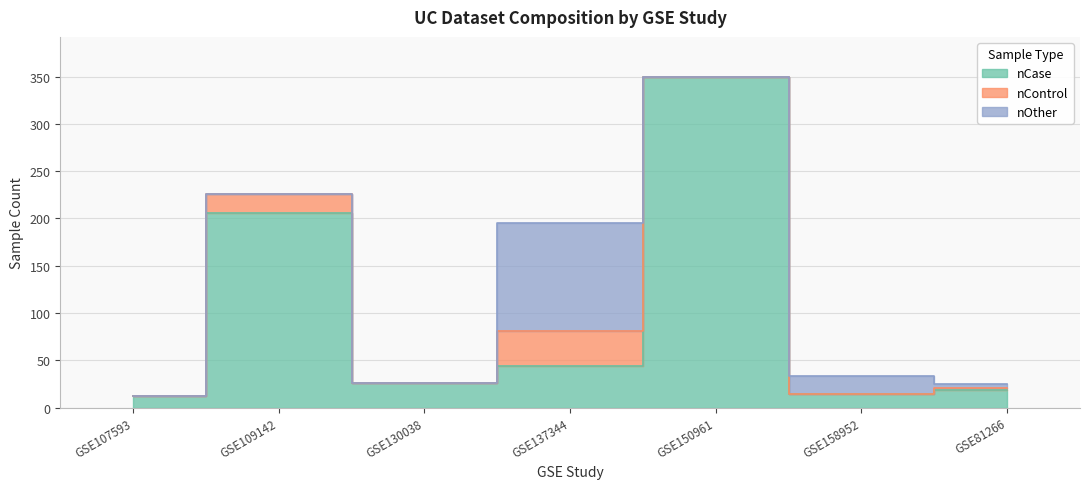

True or false: nControl and nOther intersect in this chart.

False